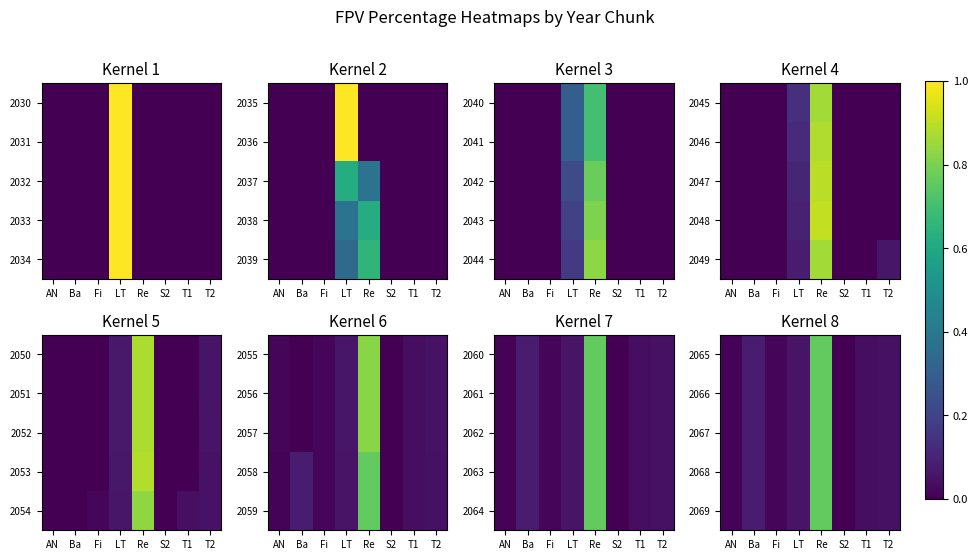

Where is 2066 nearest to the value 0?

S2